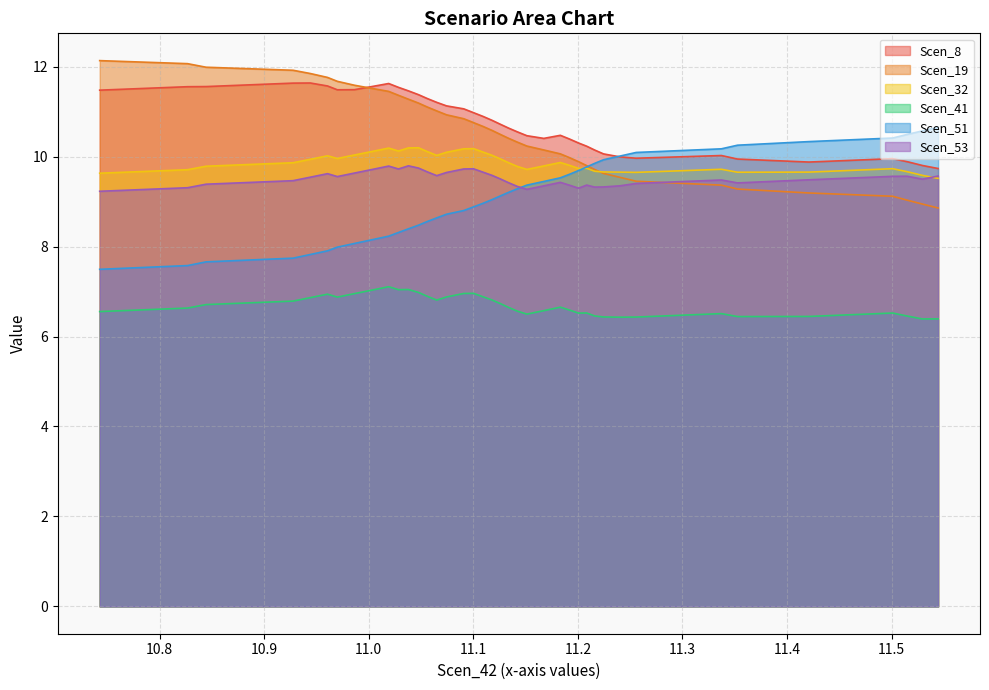

Which series has the largest total across all categories?

Scen_8